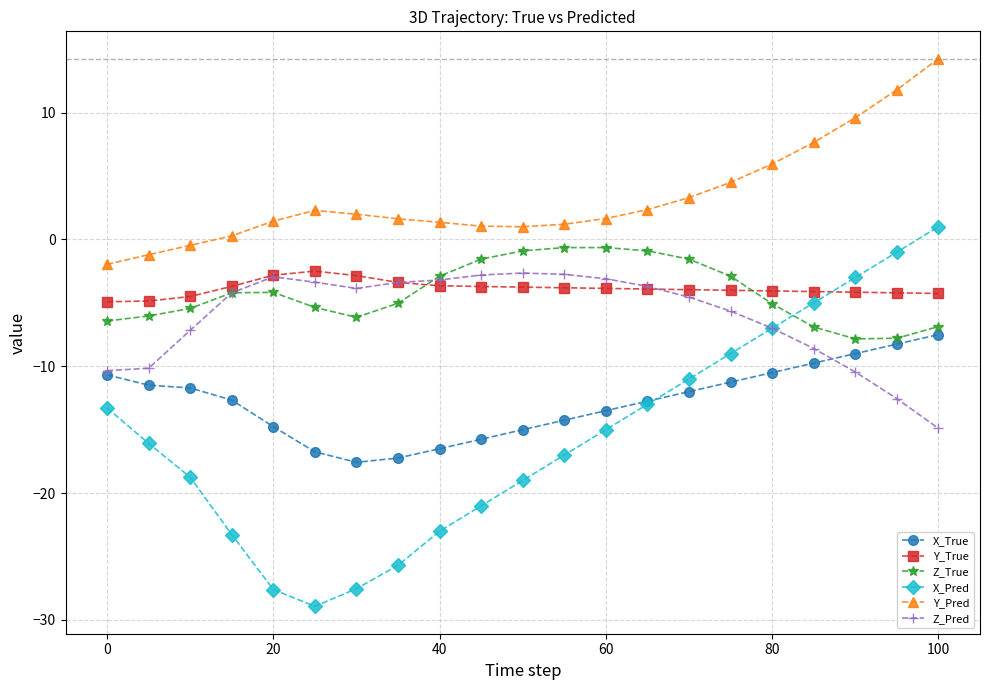

True or false: Y_Pred and X_True cross at least once.

False